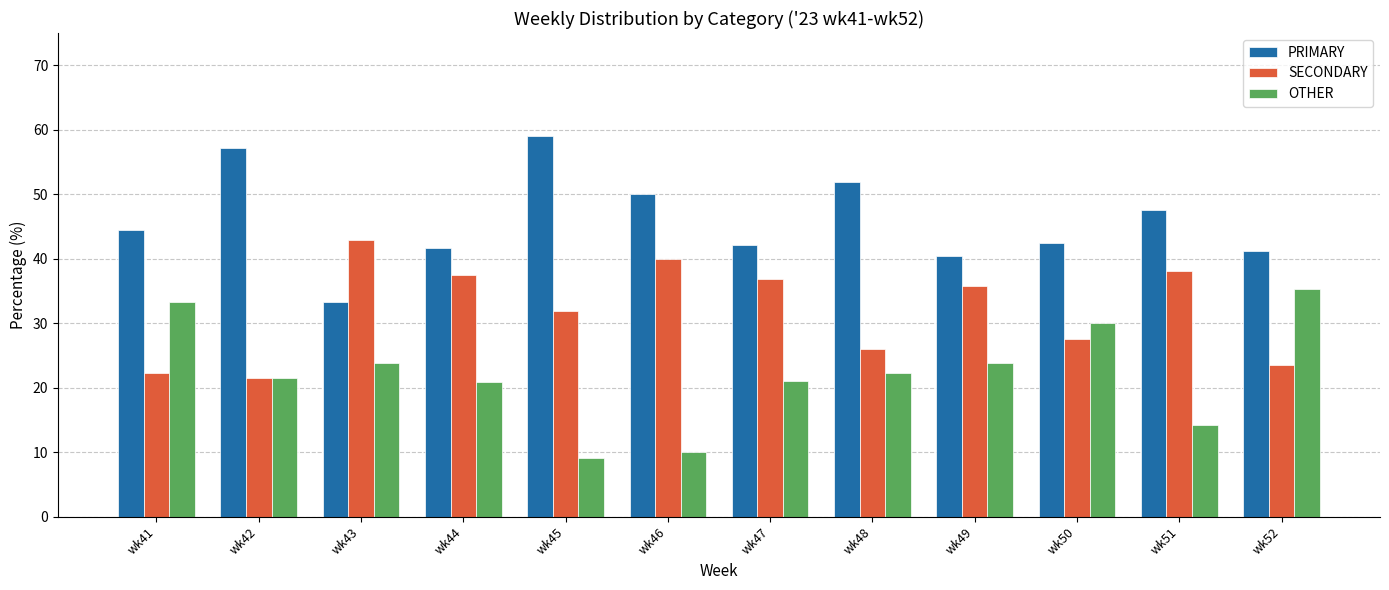

The SECONDARY series shows 22.2 at wk49. True or false?

False